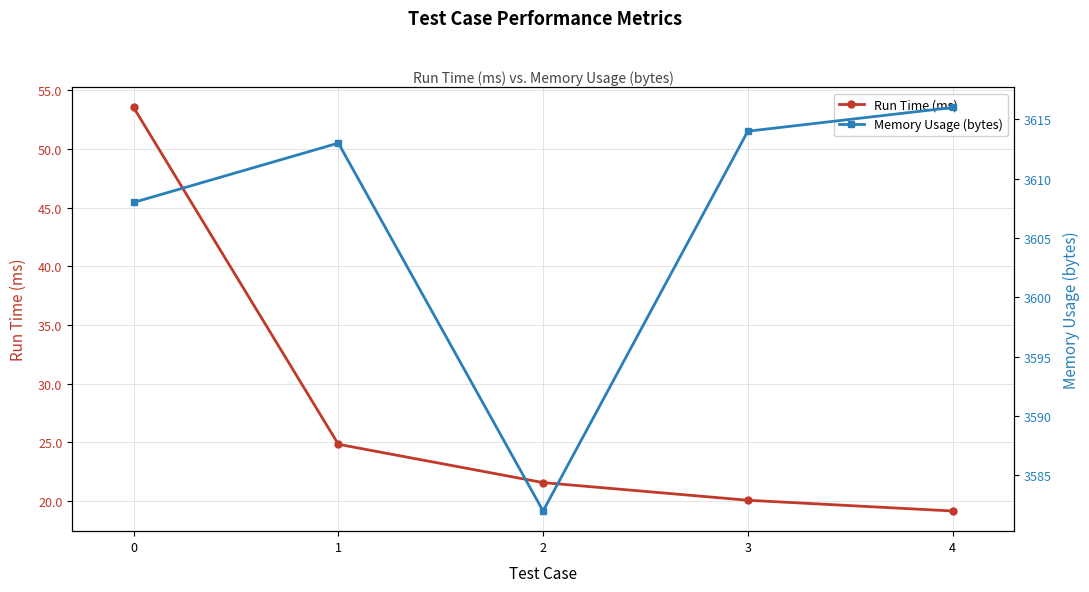

List the labels in order of Run Time (ms) value, largest first.

0, 1, 2, 3, 4